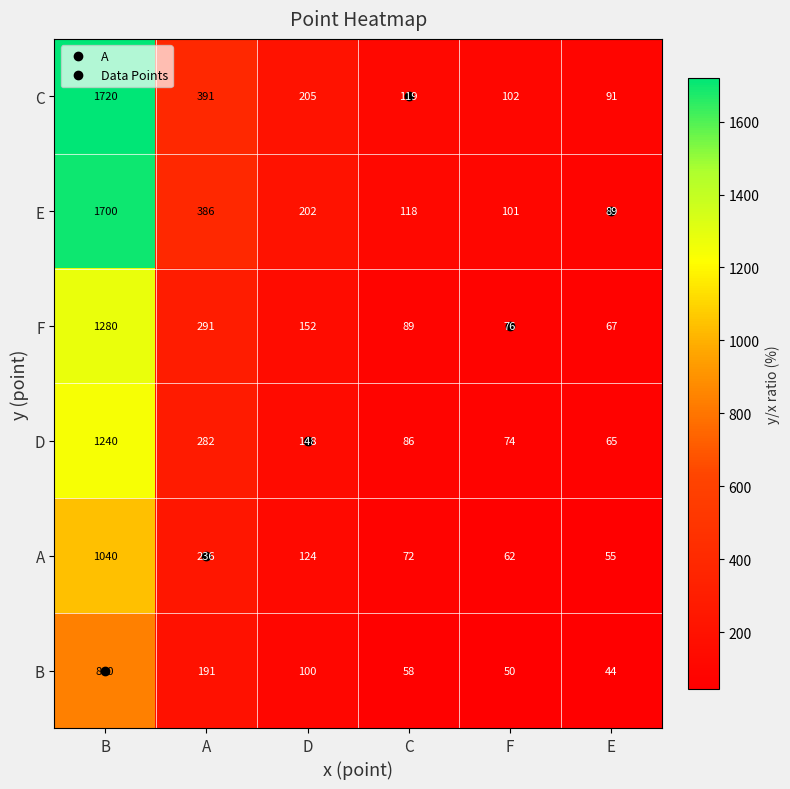

True or false: A has a value of 1040 at B.

True